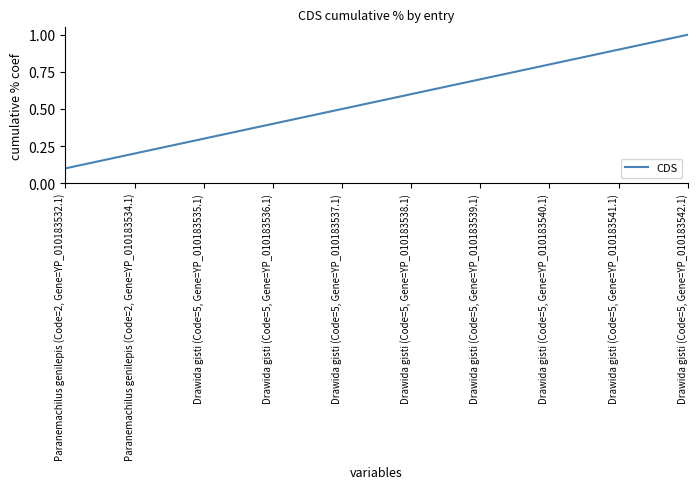

Which category has the highest value across all series?

Drawida gisti (Code=5, Gene=YP_010183542.1)